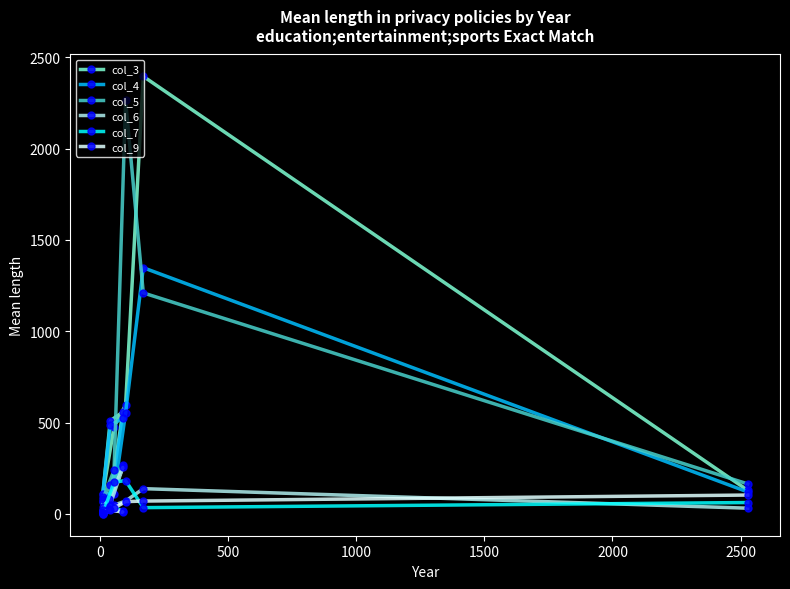

What is the value of the col_5 point at the 9th from the left?

1210